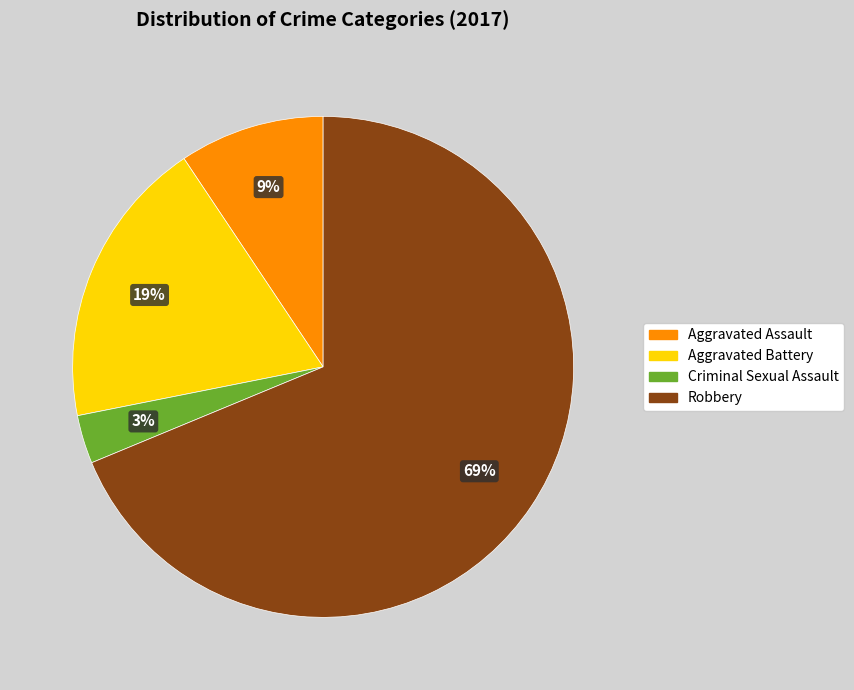

Is it true that Robbery is 82% of the pie?

False